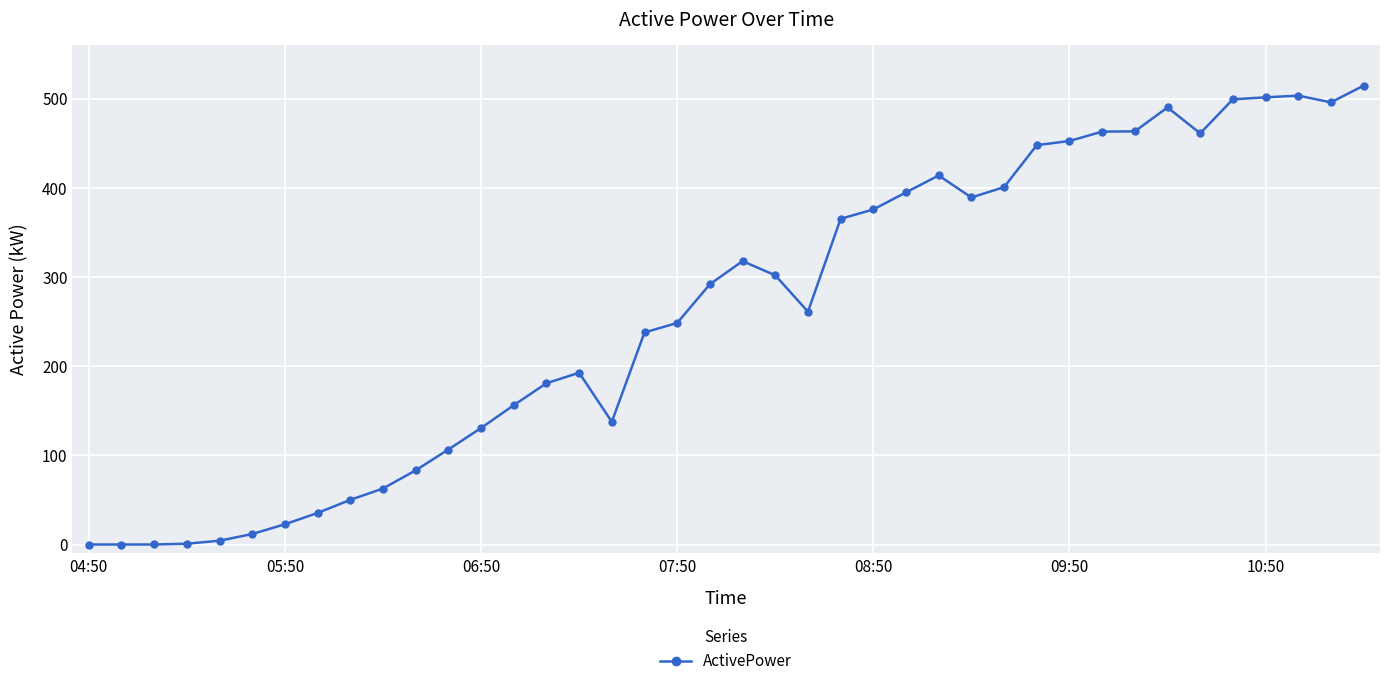

What is the value of the 14th point from the left?

156.3